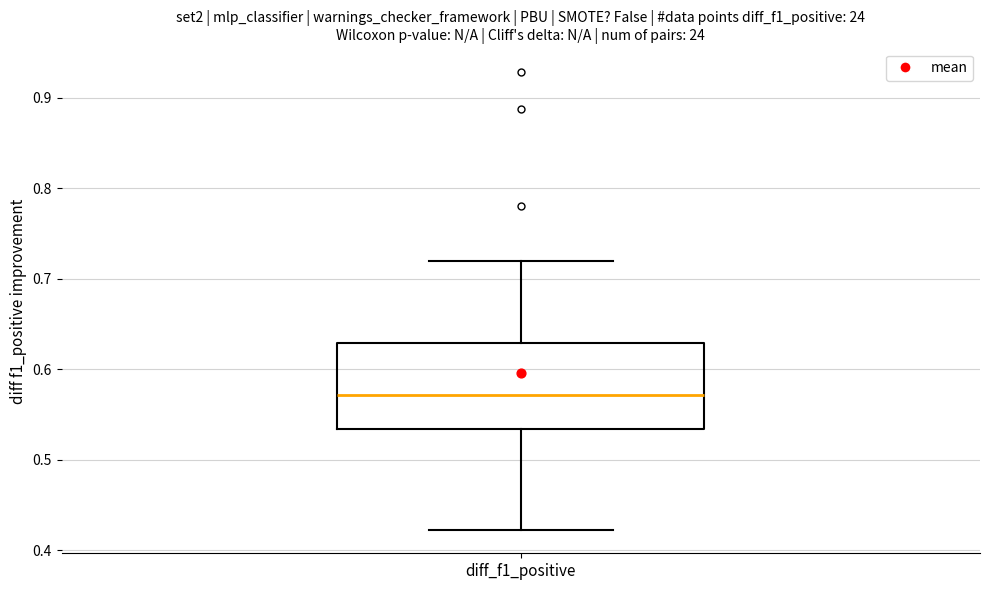

Where is the upper edge of the box for diff_f1_positive on the y-axis? The values are not printed on the chart, so give them approximately, as read against the axis.

0.63